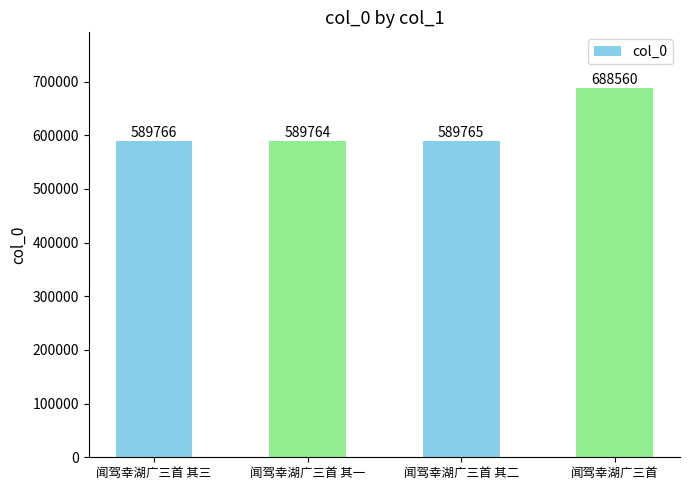

Count the number of categories in the chart.

4